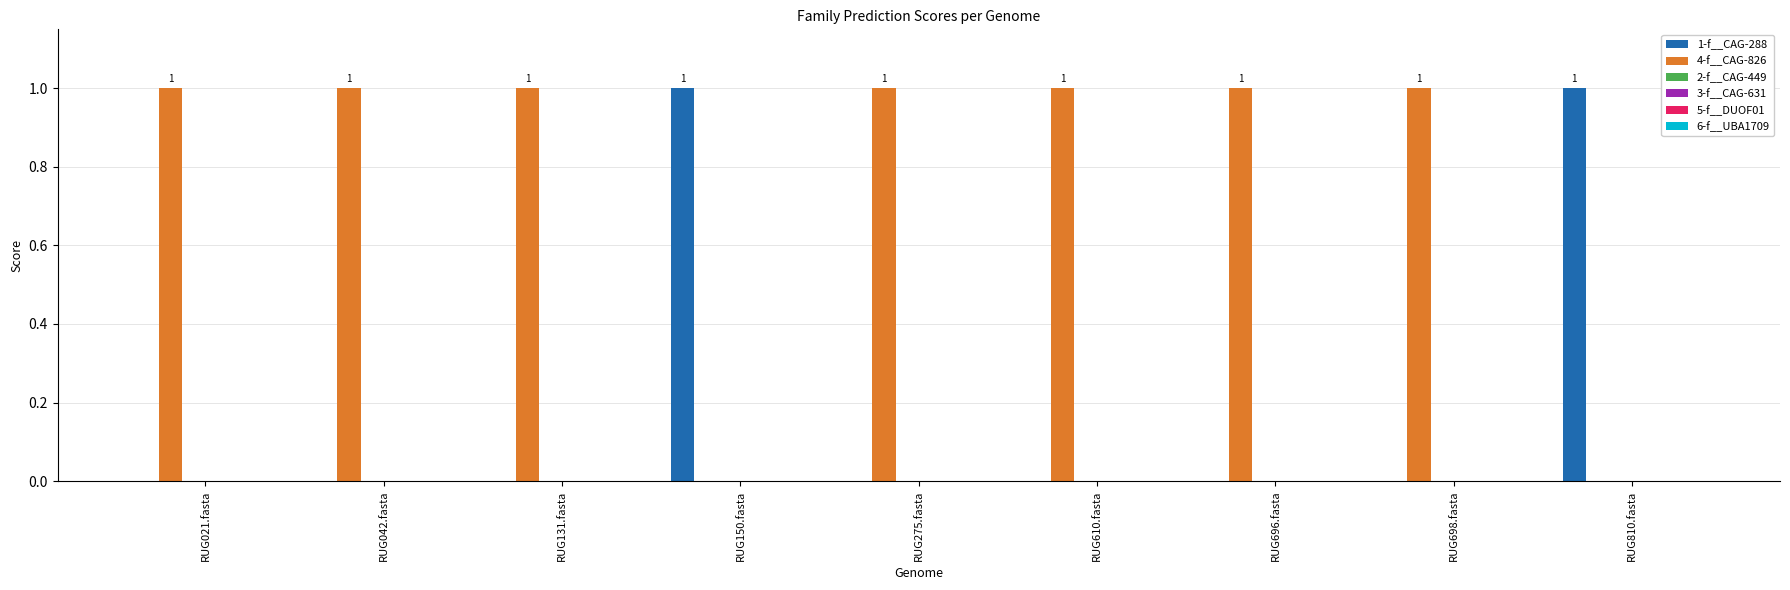

Which series has the largest total across all categories?

4-f__CAG-826